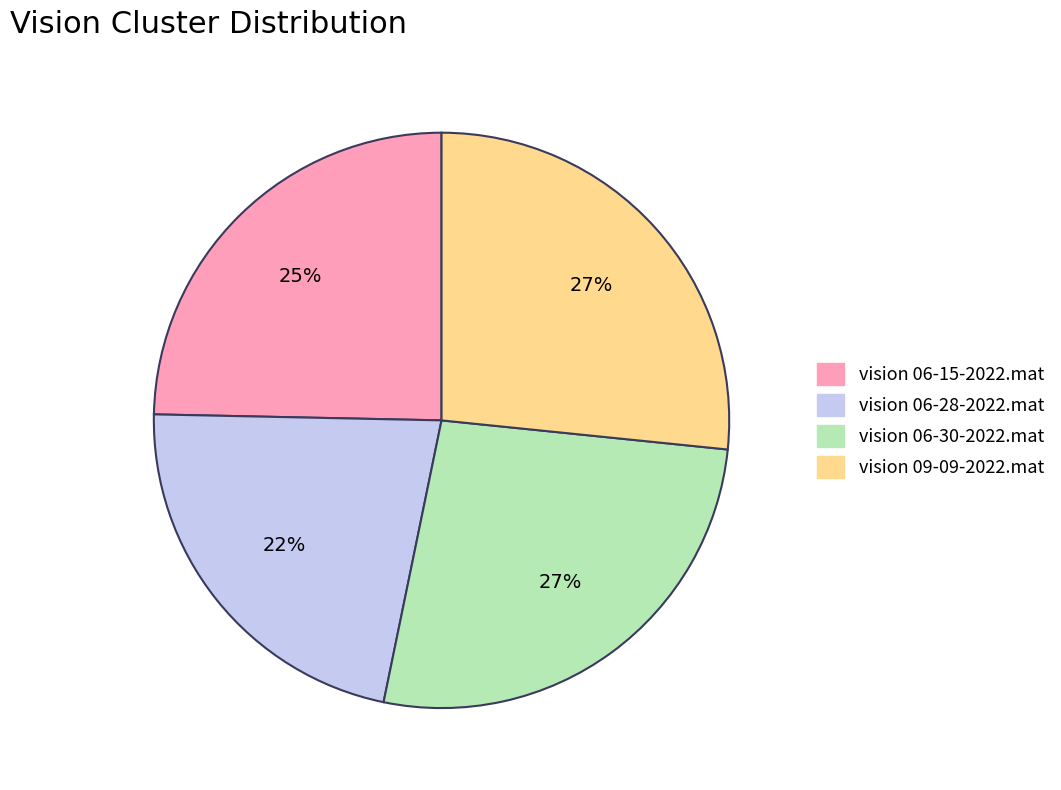

What is the smallest slice in the pie chart?

vision 06-28-2022.mat